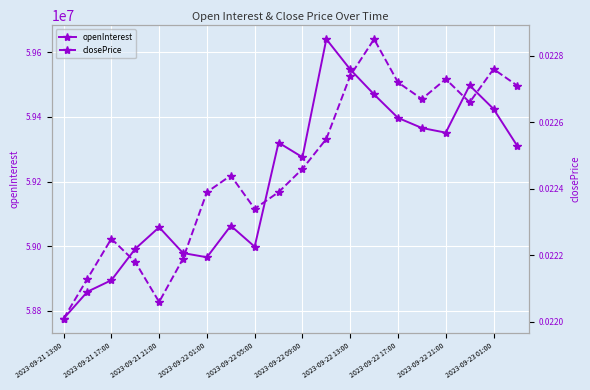

What is the difference between the maximum and minimum values in the openInterest series?

864440